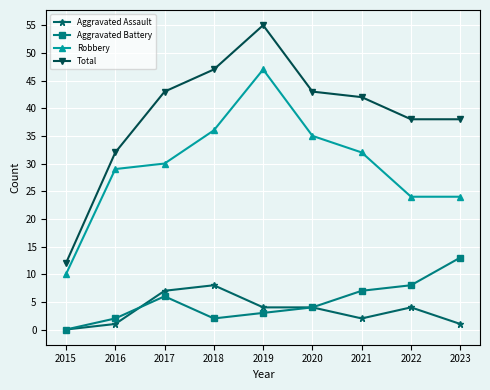

What is the sum of all Aggravated Battery values?

45